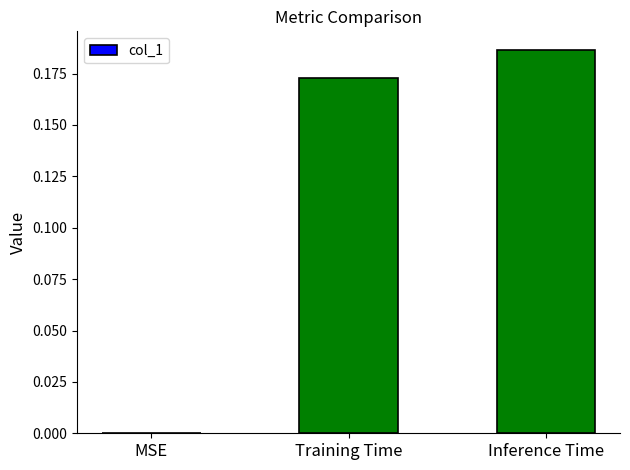

Which category has the highest value across all series?

Inference Time